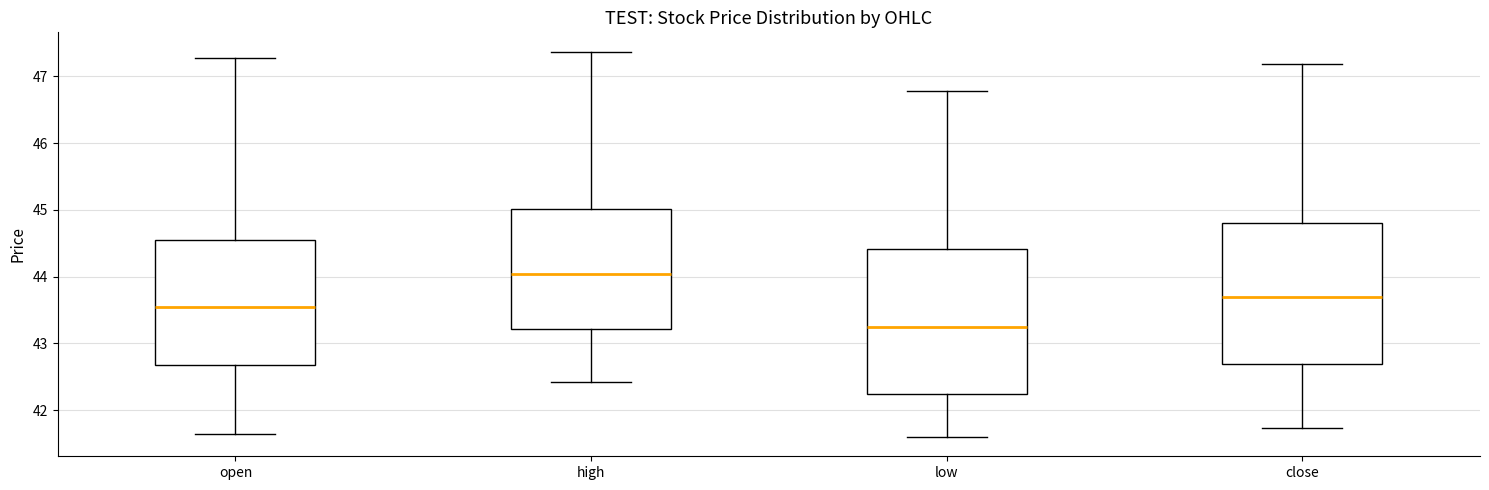

Which box's median line is the lowest?

low